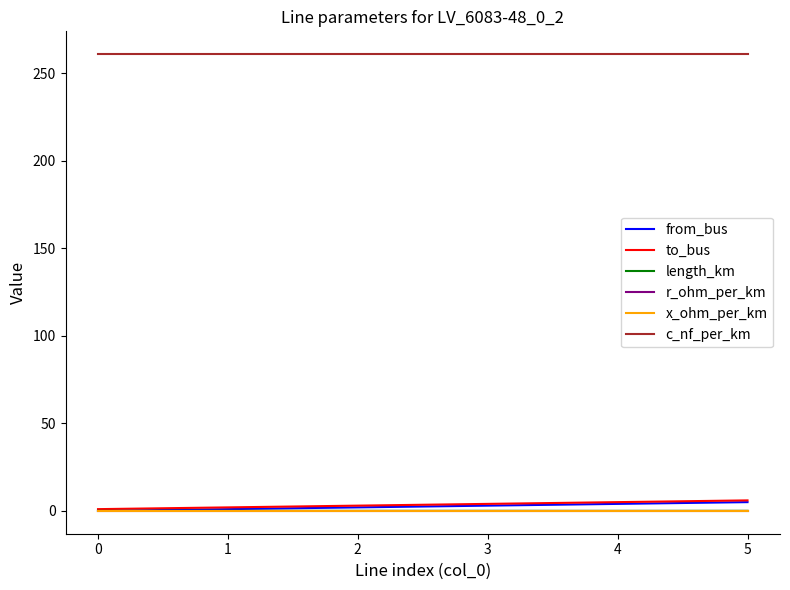

Rank the categories by r_ohm_per_km value from highest to lowest.

0, 1, 2, 3, 4, 5